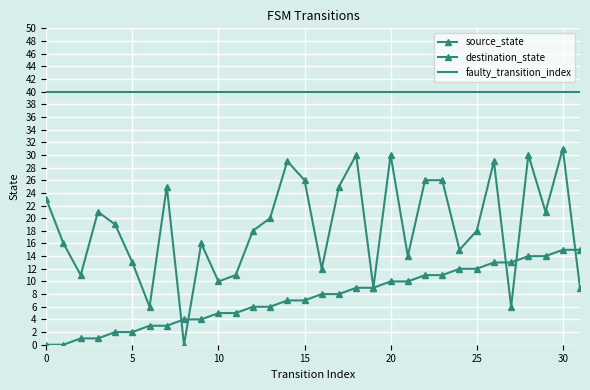

Reading left to right, extract all data points from this chart.

source_state: 0	0	1	1	2	2	3	3	4	4	5	5	6	6	7	7	8	8	9	9	10	10	11	11	12	12	13	13	14	14	15	15
destination_state: 23	16	11	21	19	13	6	25	0	16	10	11	18	20	29	26	12	25	30	9	30	14	26	26	15	18	29	6	30	21	31	9
faulty_transition_index: 40	40	40	40	40	40	40	40	40	40	40	40	40	40	40	40	40	40	40	40	40	40	40	40	40	40	40	40	40	40	40	40